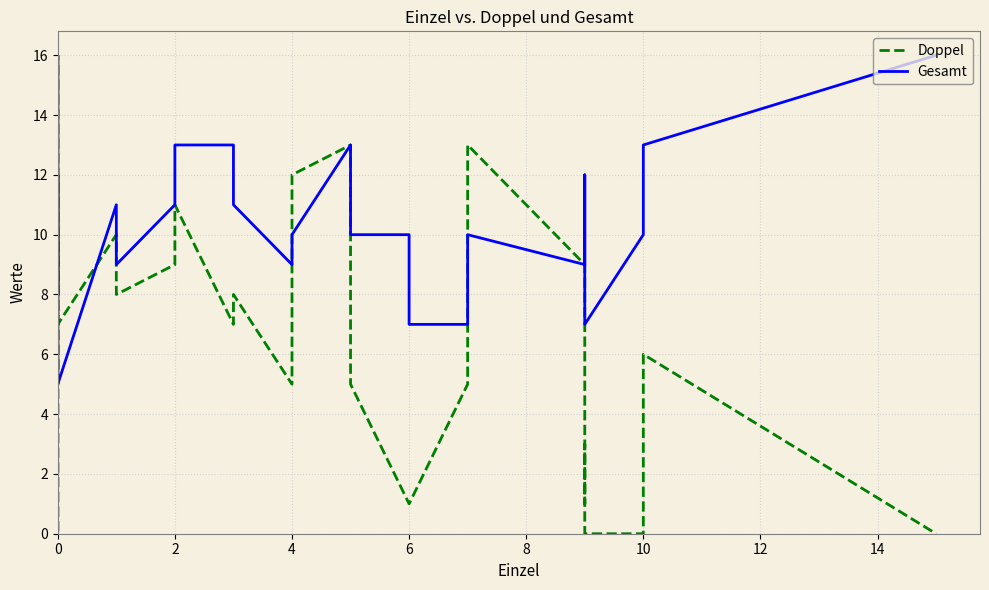

Where is Gesamt nearest to the value 10?

10